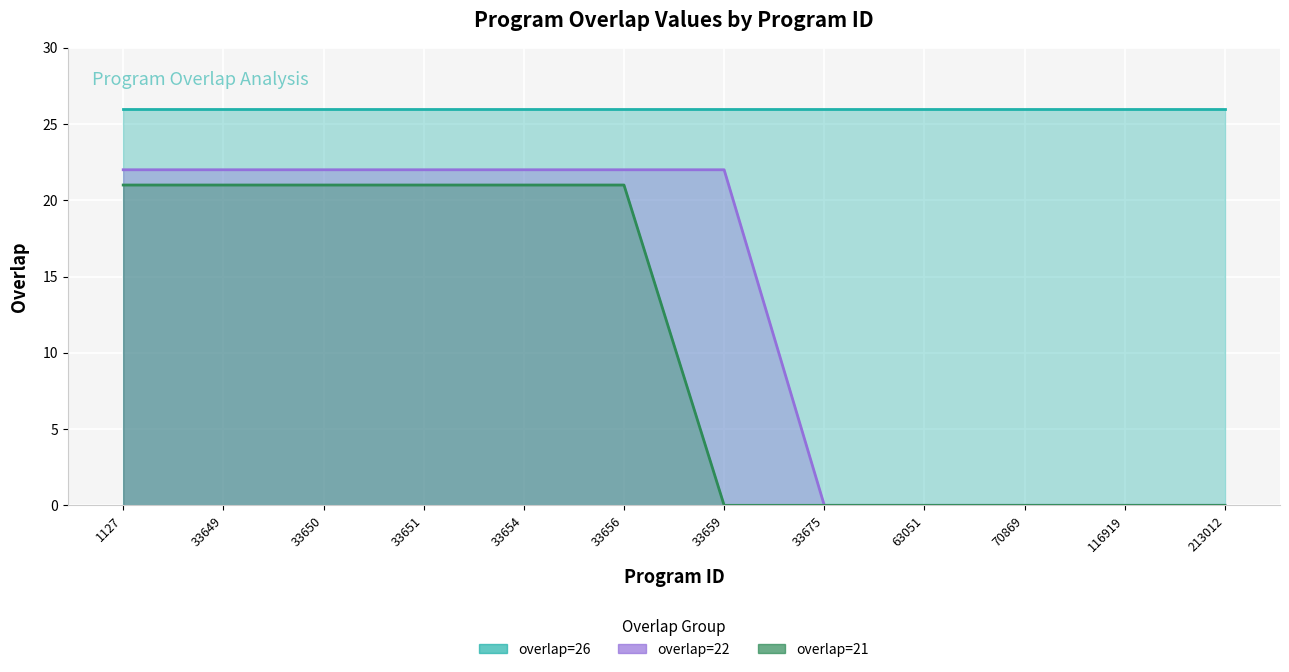

What is the highest value of the overlap=22 series?

22